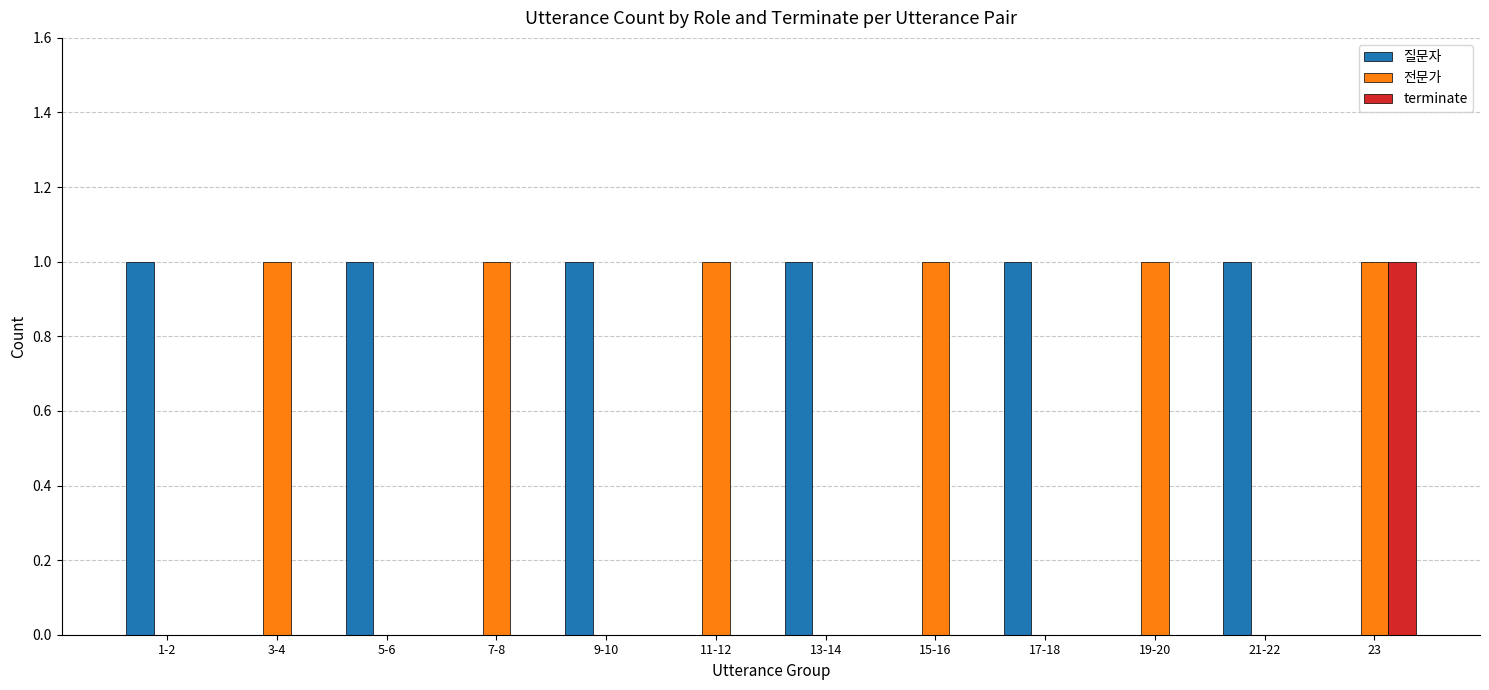

Reading left to right, transcribe all the data shown in this chart.

질문자: 1	0	1	0	1	0	1	0	1	0	1	0
전문가: 0	1	0	1	0	1	0	1	0	1	0	1
terminate: 0	0	0	0	0	0	0	0	0	0	0	1